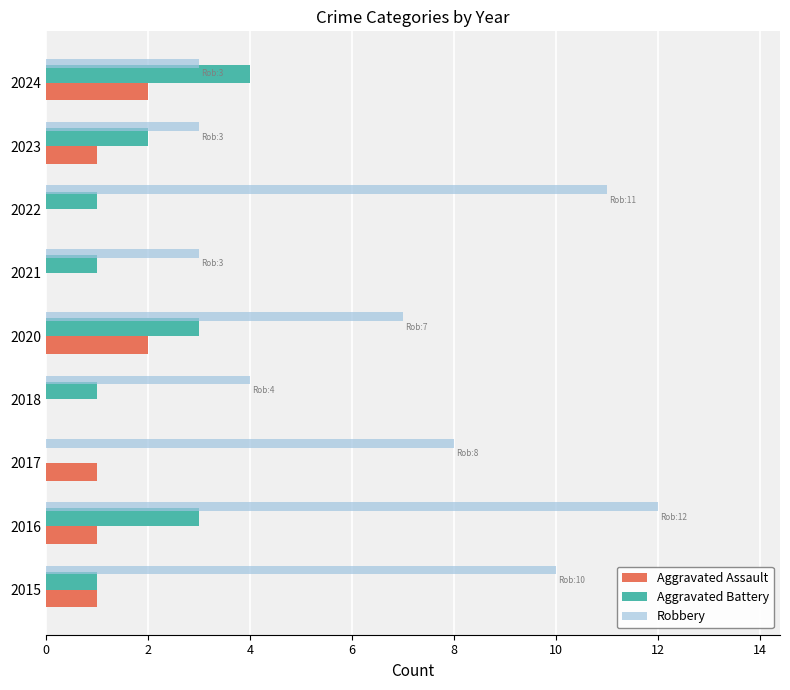

Between 2016 and 2017, which series saw the biggest shift?

Robbery